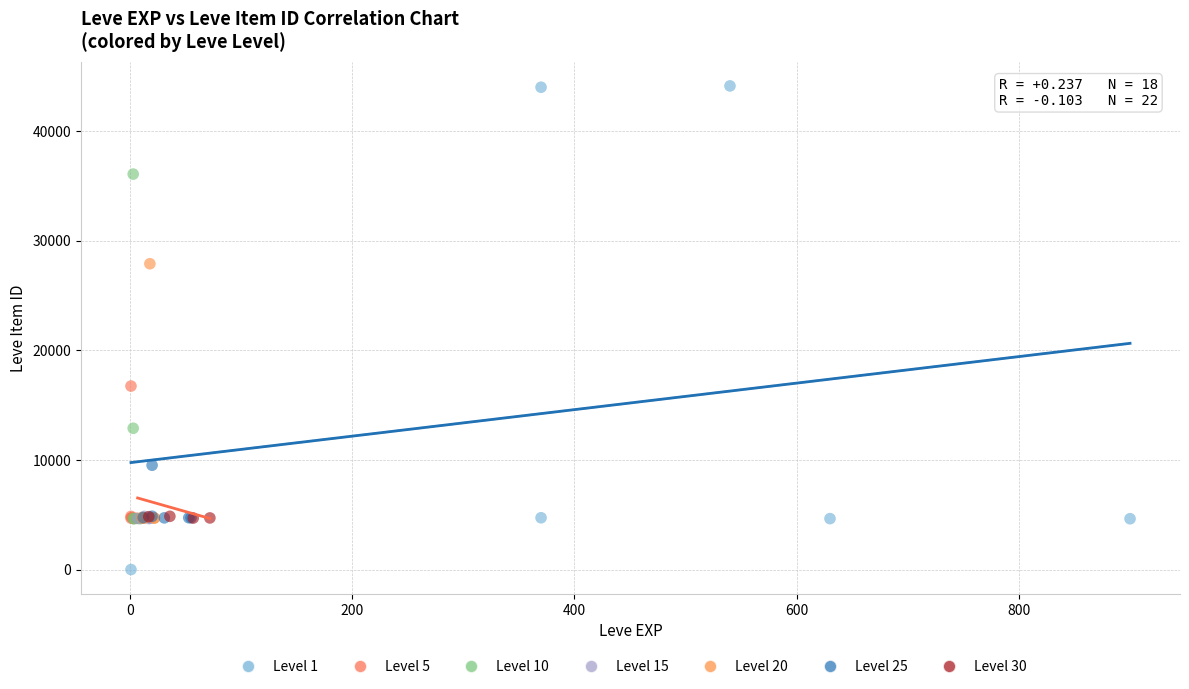

Which series has the widest spread of Y values?

Level 1